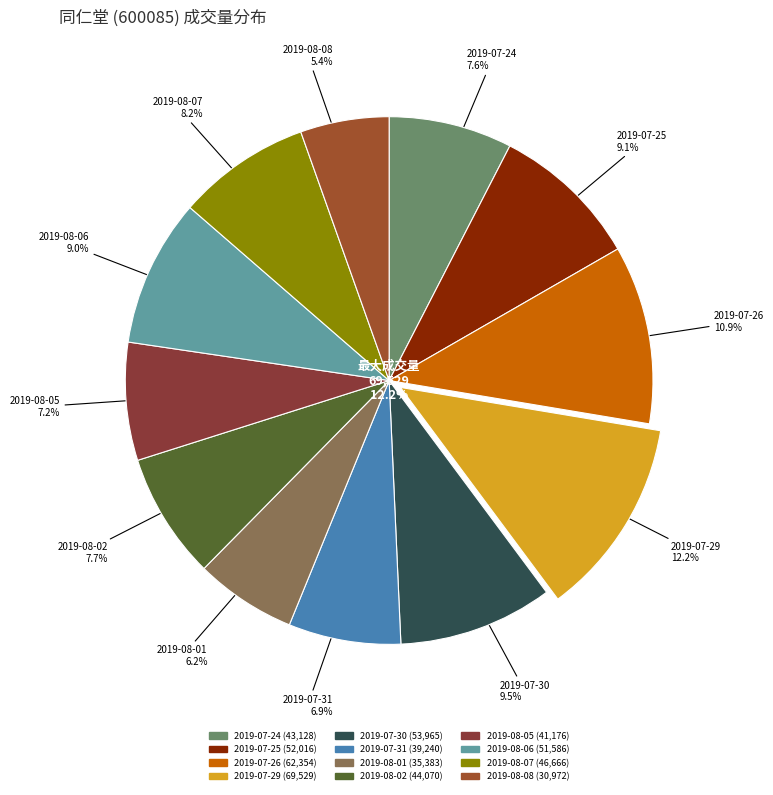

Does any single category account for the majority?

No